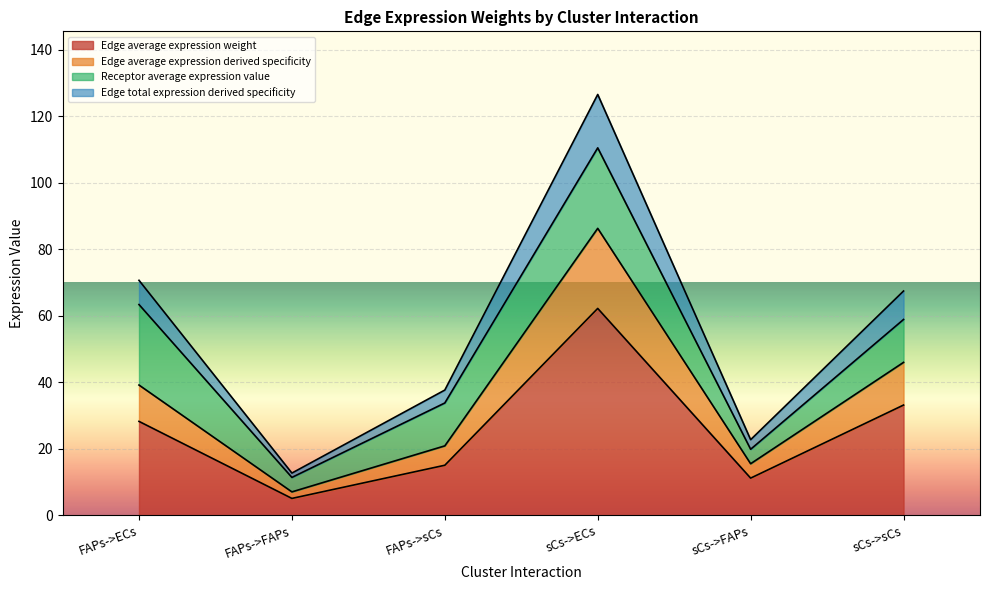

What position from the right is FAPs->sCs?

4